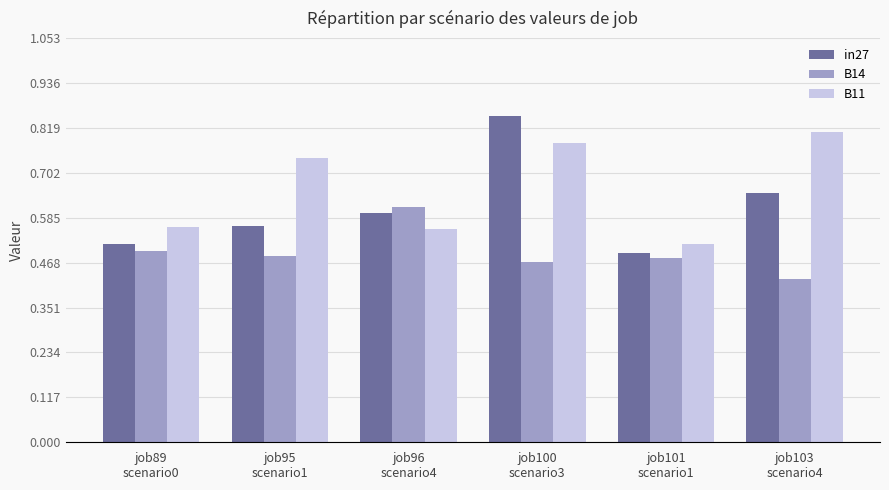

How many bars are there in each group?

3